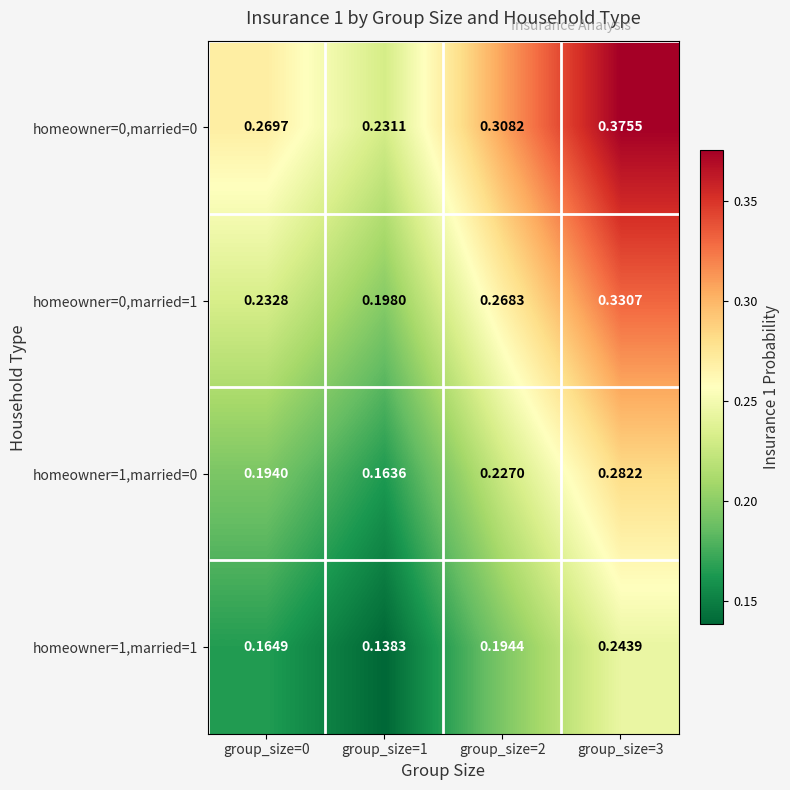

Which series has the widest spread of values?

homeowner=0,married=0